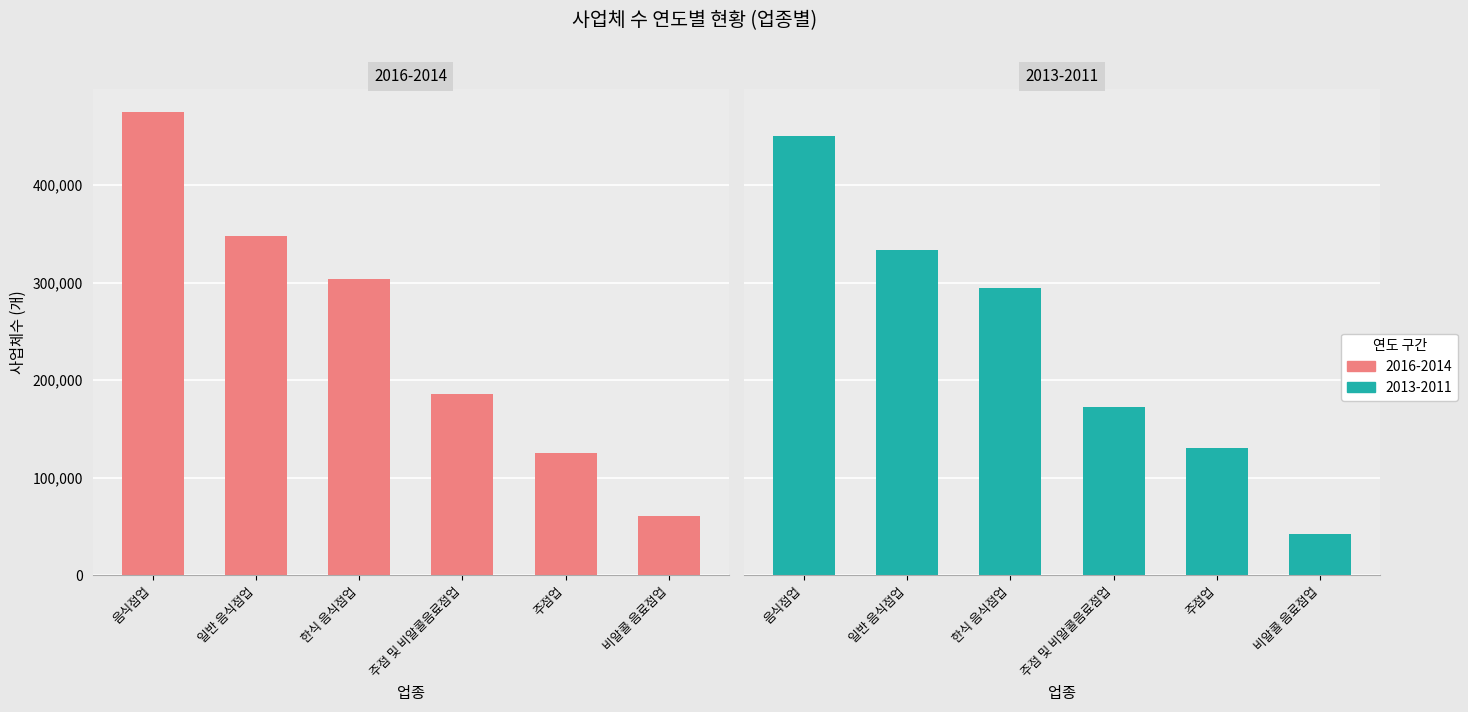

Between 3 and 2, which is larger?

2